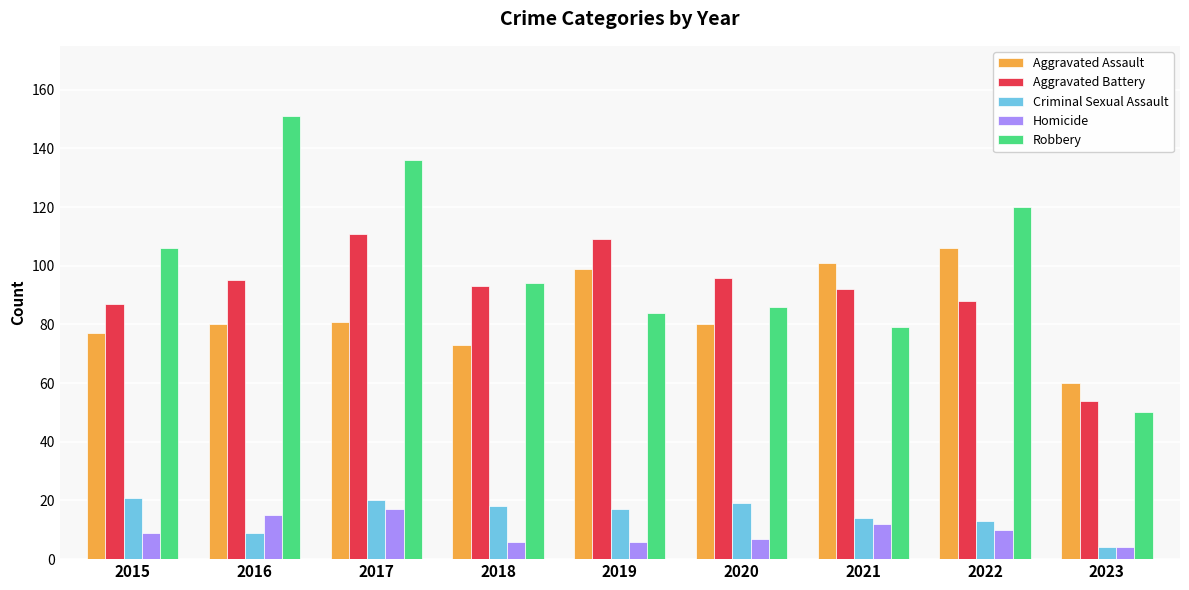

What is the approximate value of Aggravated Battery at 2018?

93